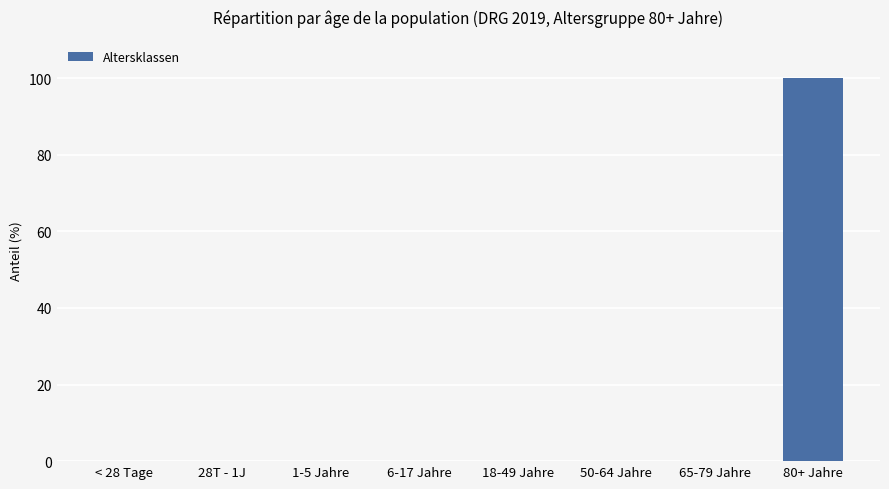

Between 1-5 Jahre and 80+ Jahre, which is larger?

80+ Jahre